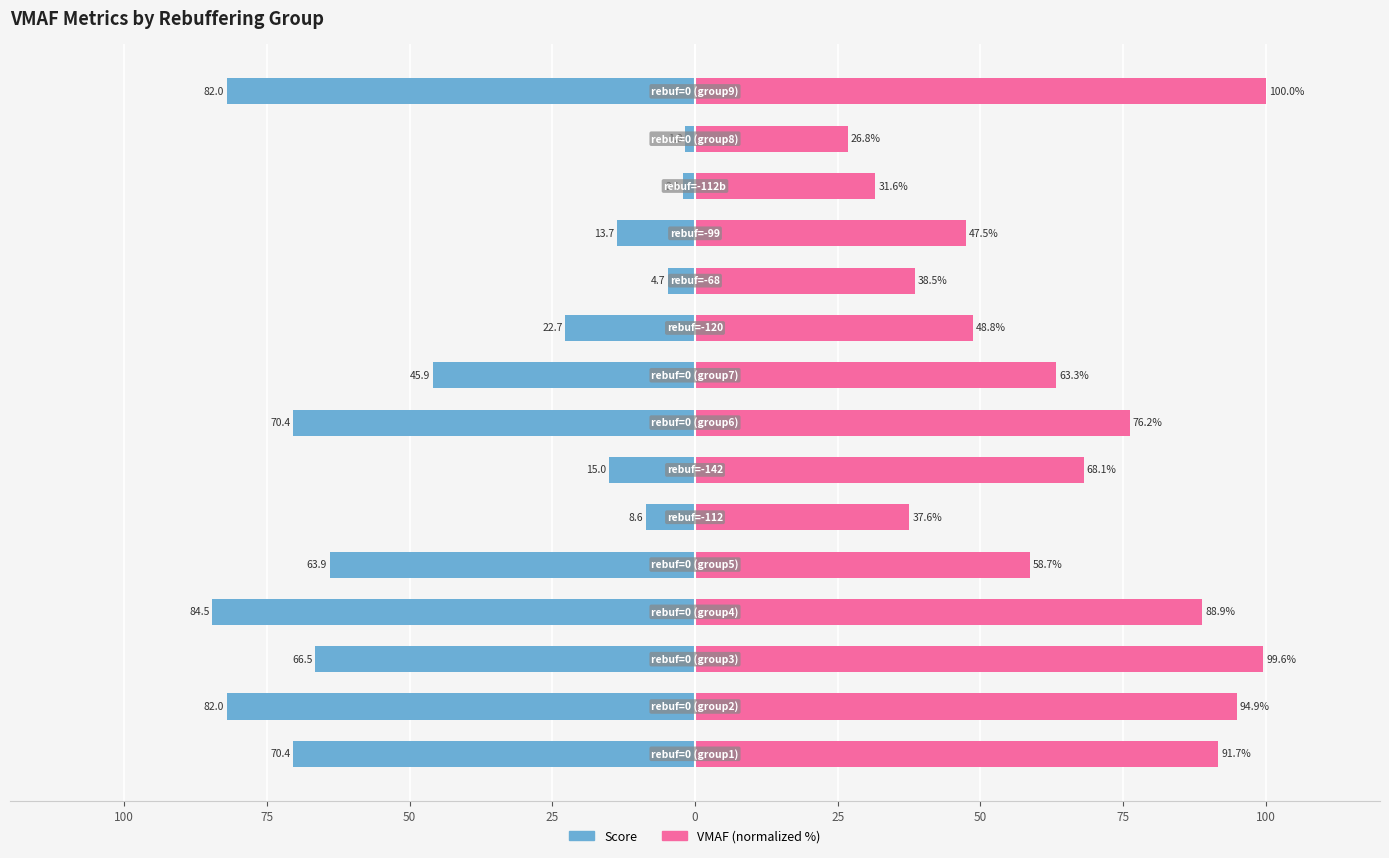

List the series in order of their peak value, highest first.

VMAF (normalized %), Score